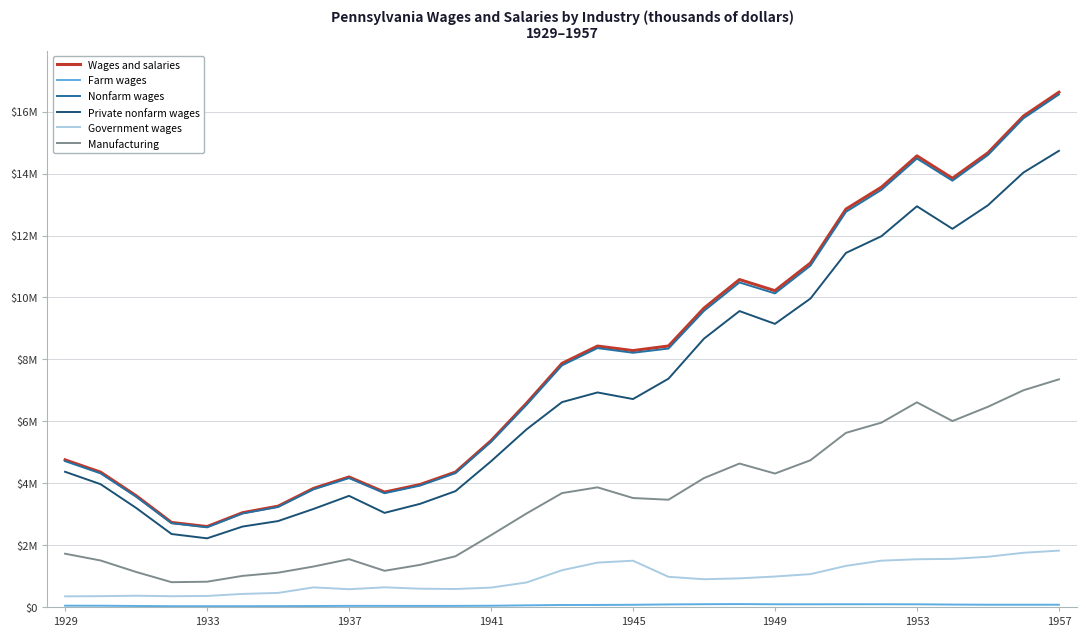

Does the chart have visible grid lines?

Yes